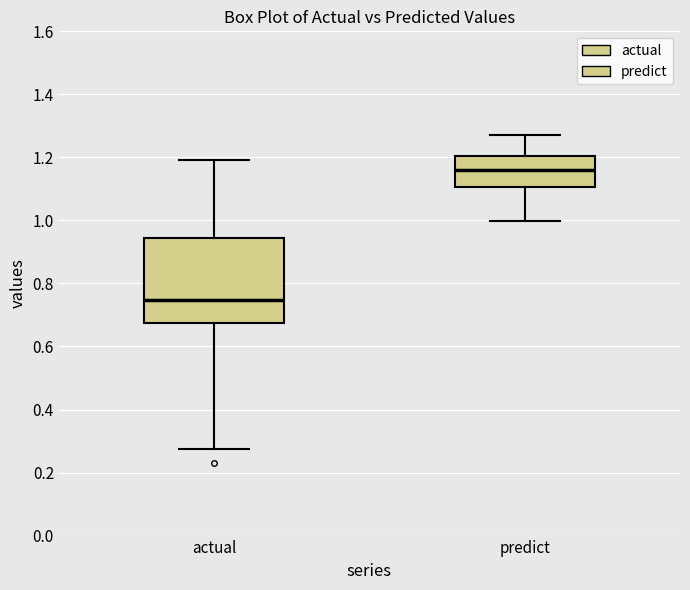

Which box has the lowest median line?

actual